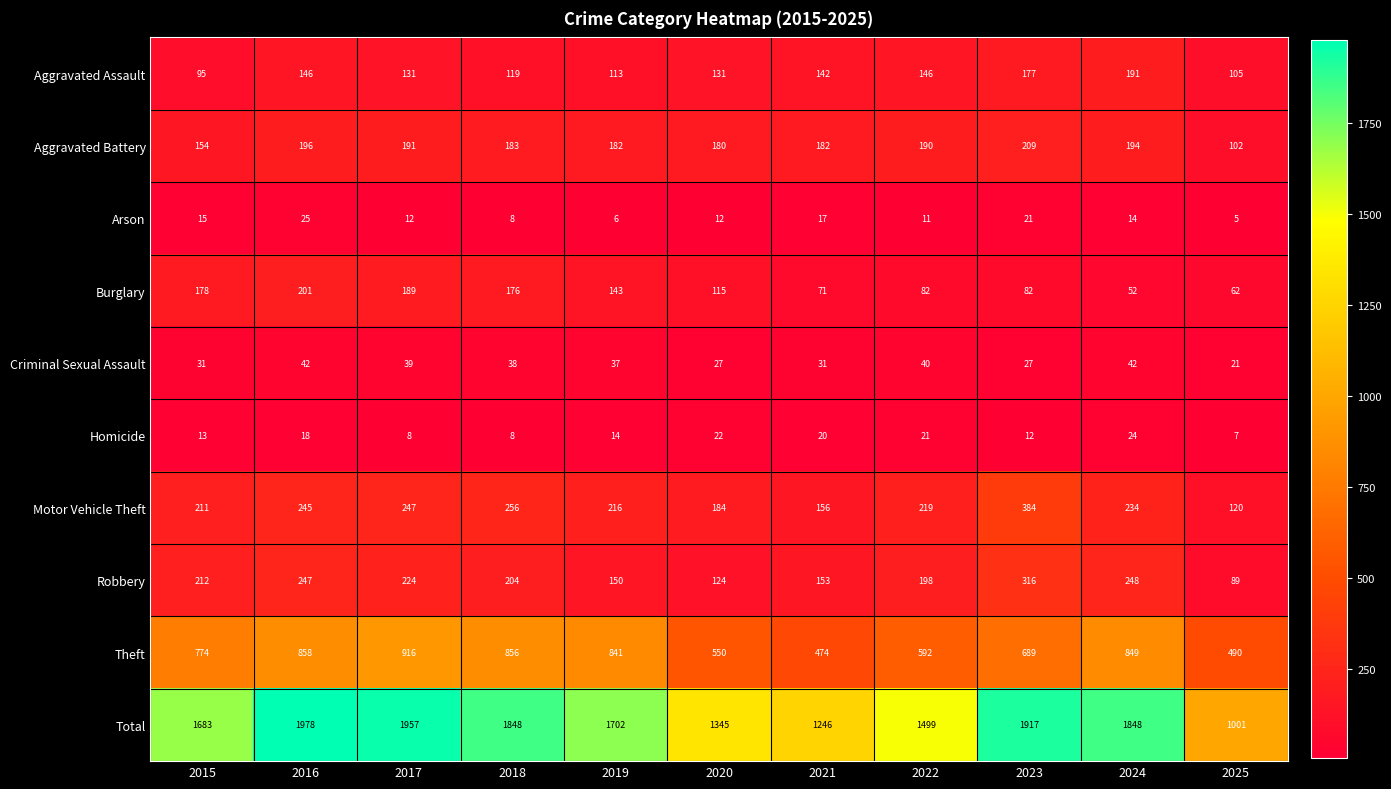

Between 2021 and 2025, which series saw the biggest shift?

Total